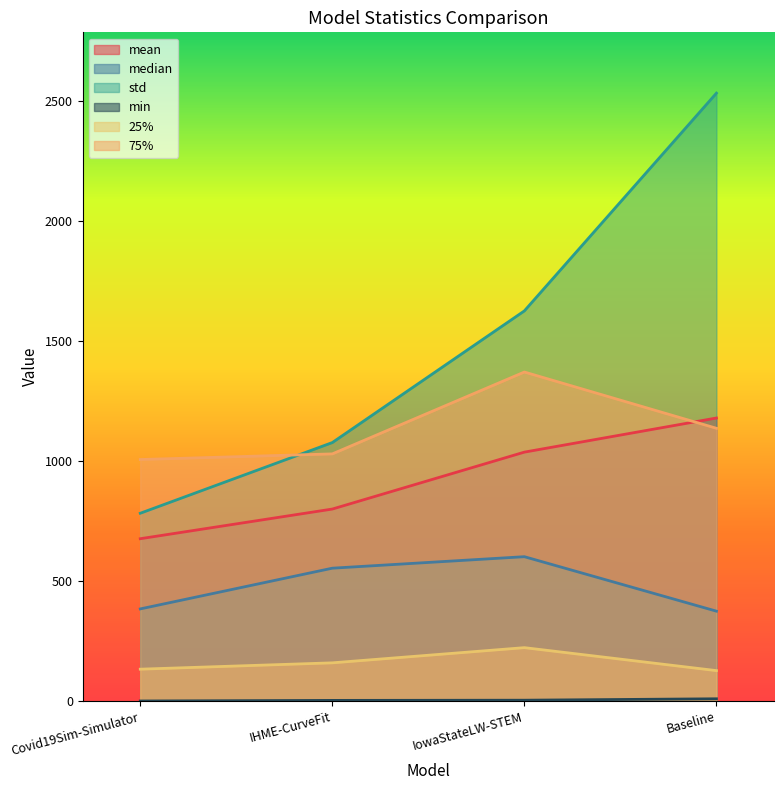

What is the total value across all series at IHME-CurveFit?

3625.5